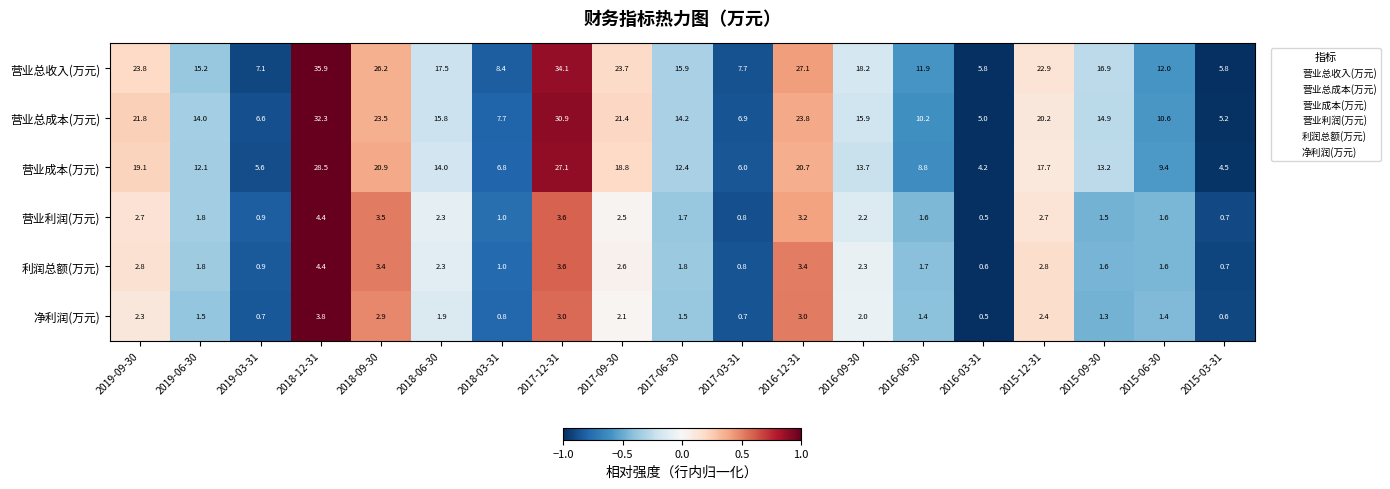

What is the difference between the maximum and second lowest values in the 营业利润(万元) series?

3.7